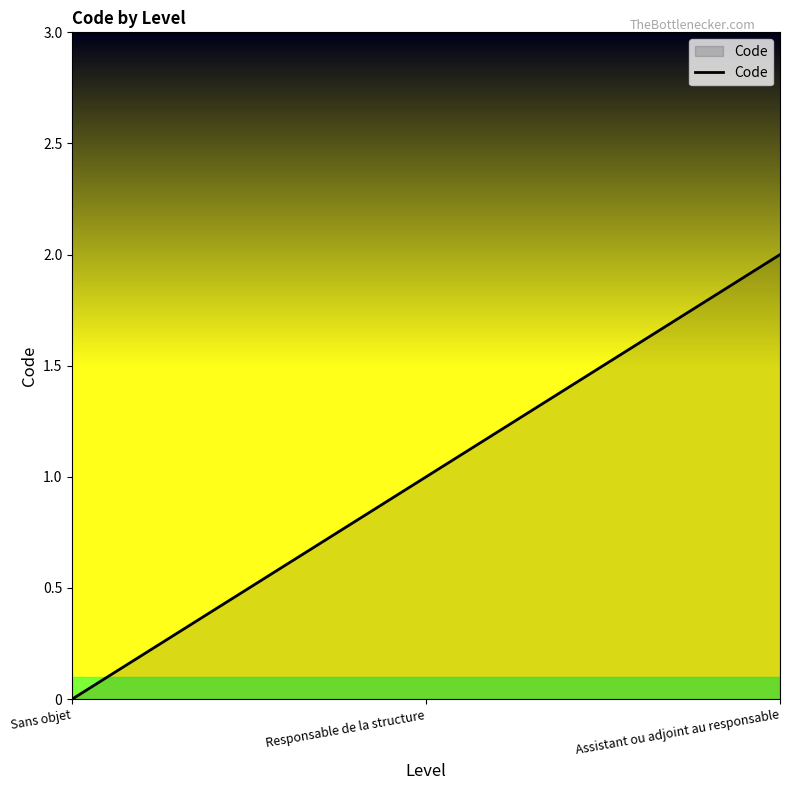

Does the chart have visible grid lines?

No